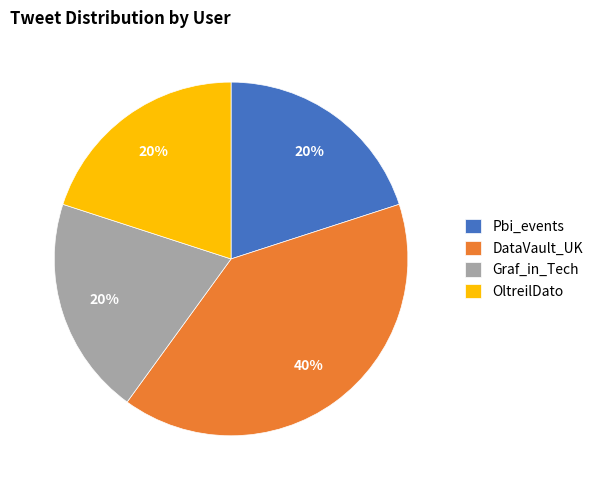

Which slice is the largest?

DataVault_UK